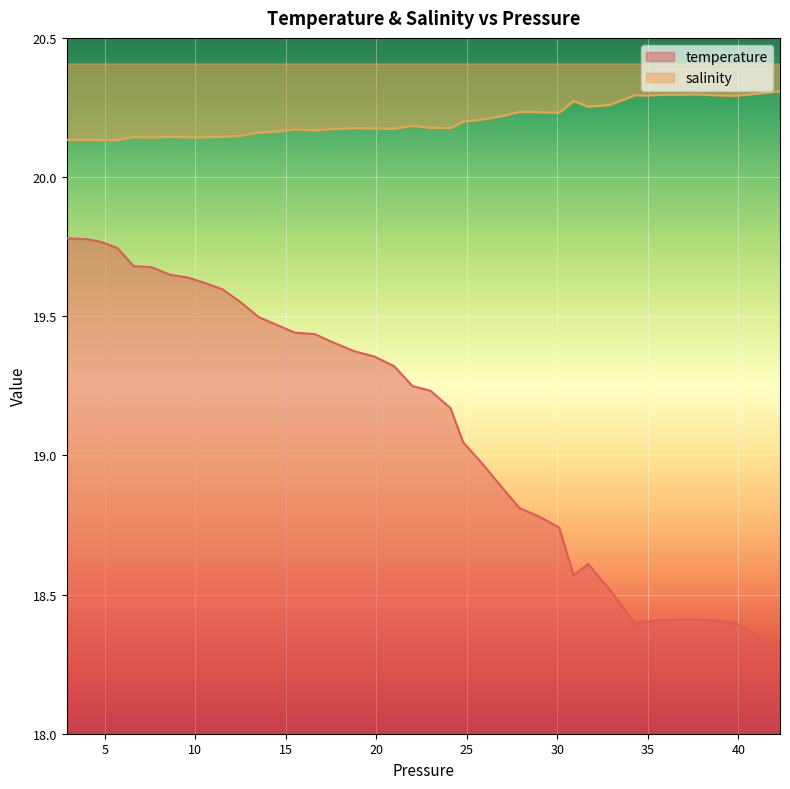

Which category has the highest value in the temperature series?

2.9